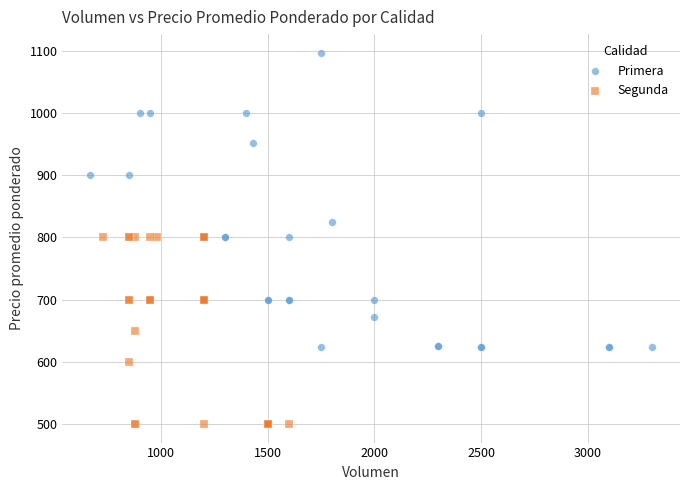

Which series has the widest spread of Y values?

Primera